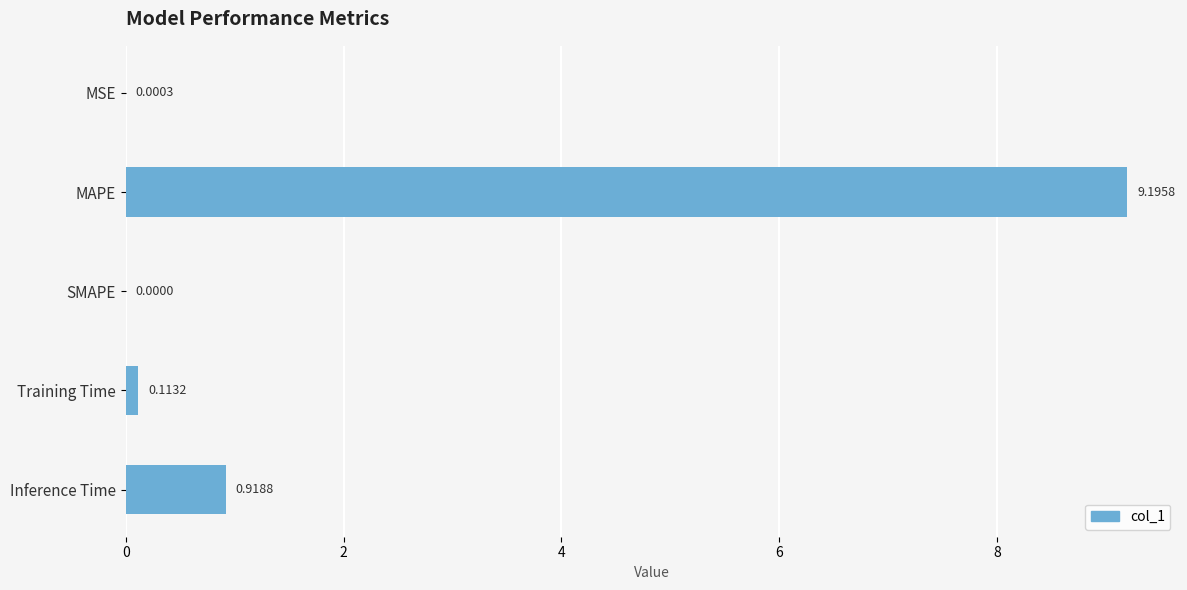

What is the change in value from SMAPE to Inference Time?

+0.9